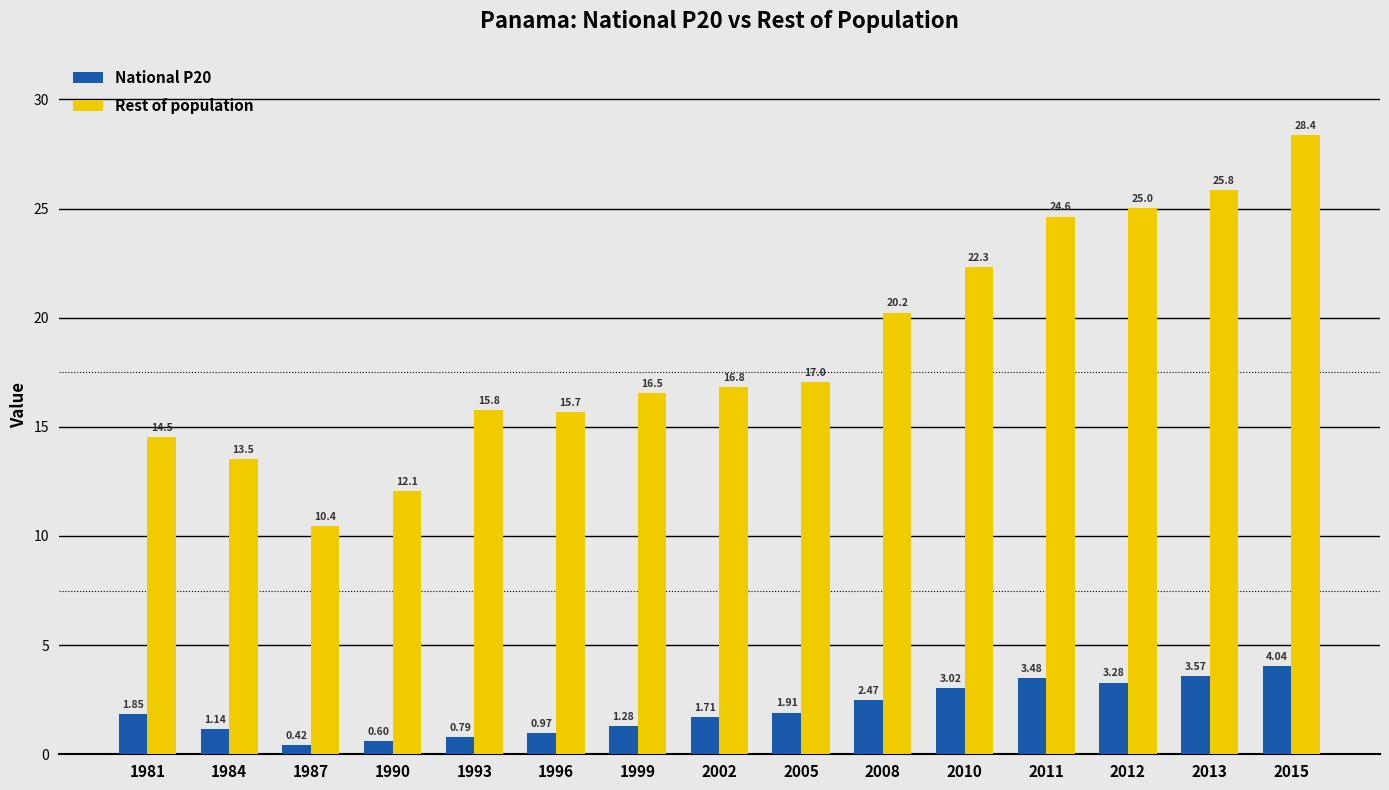

Is the value of Rest of population at 2011 greater than the value of National P20 at 2015?

Yes